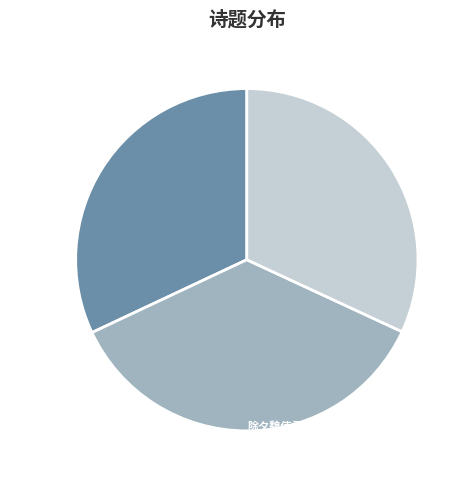

Does any single category account for the majority?

No